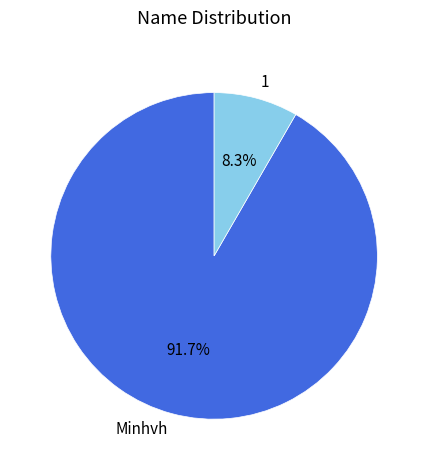

Which slice represents more than half of the pie?

Minhvh